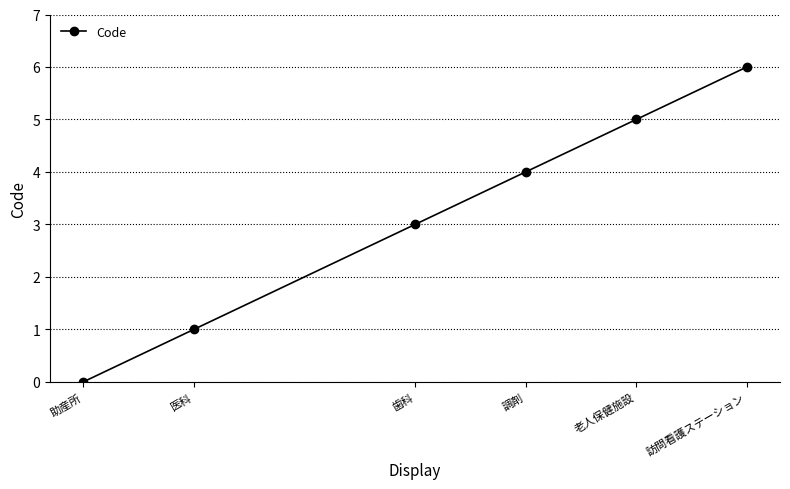

What is the ratio of the value at 医科 to the value at 訪問看護ステーション?

0.2